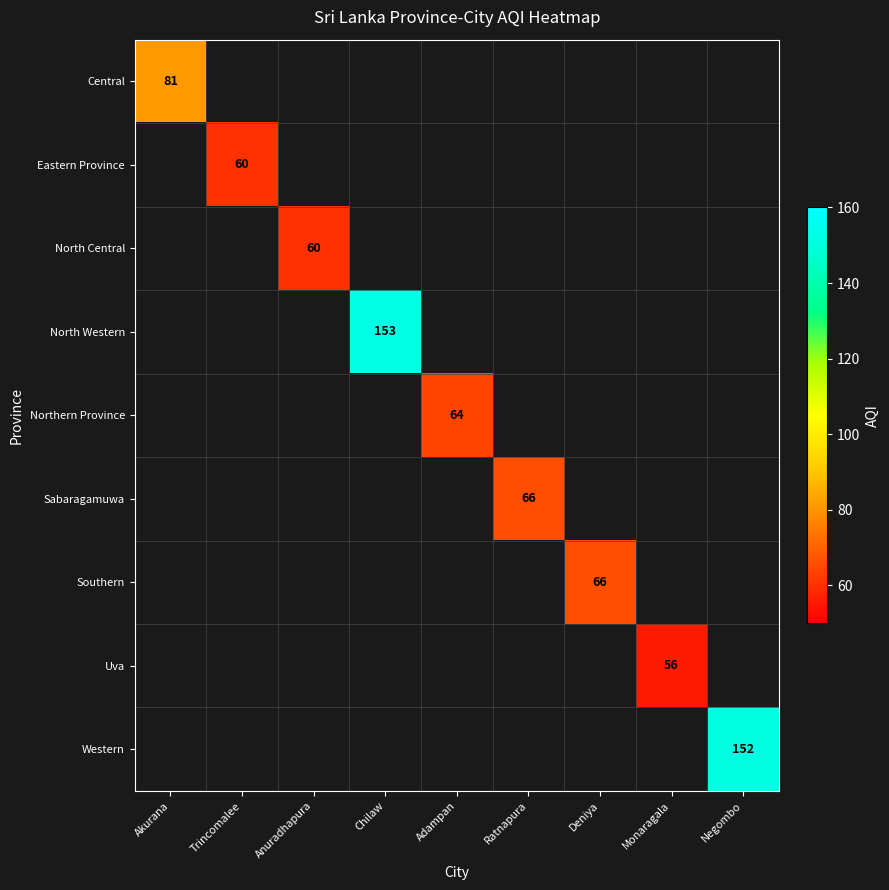

True or false: Eastern Province has a value of 60 at Trincomalee.

True